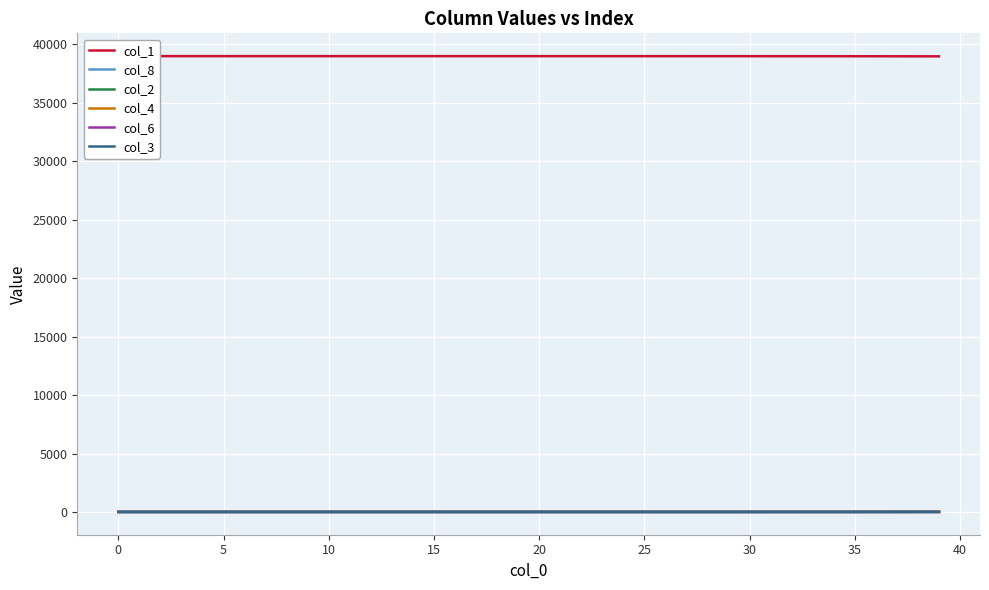

True or false: col_6 has a value of 0.0 at 5.

False